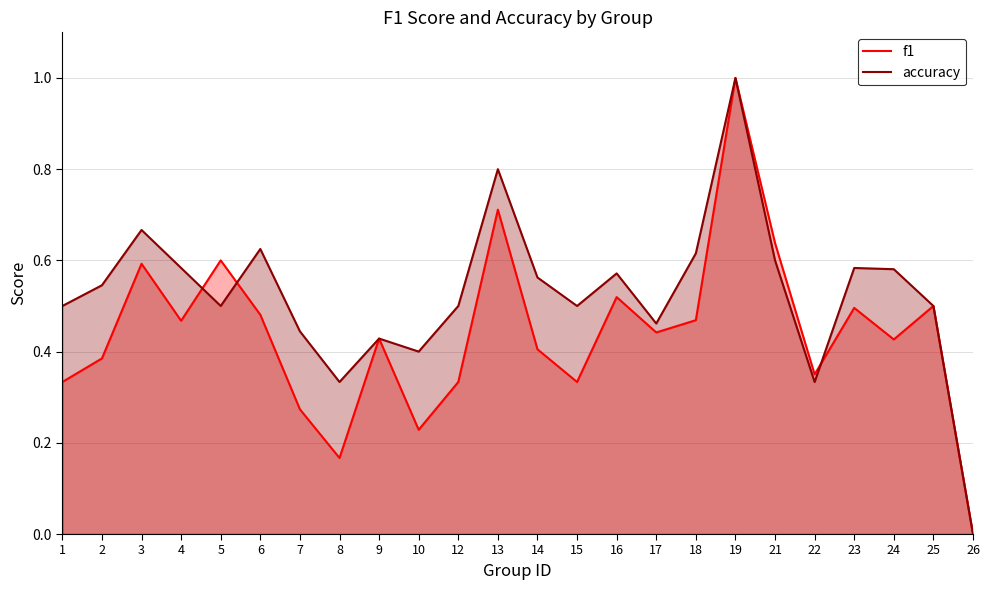

At which label is accuracy closest to 0?

26